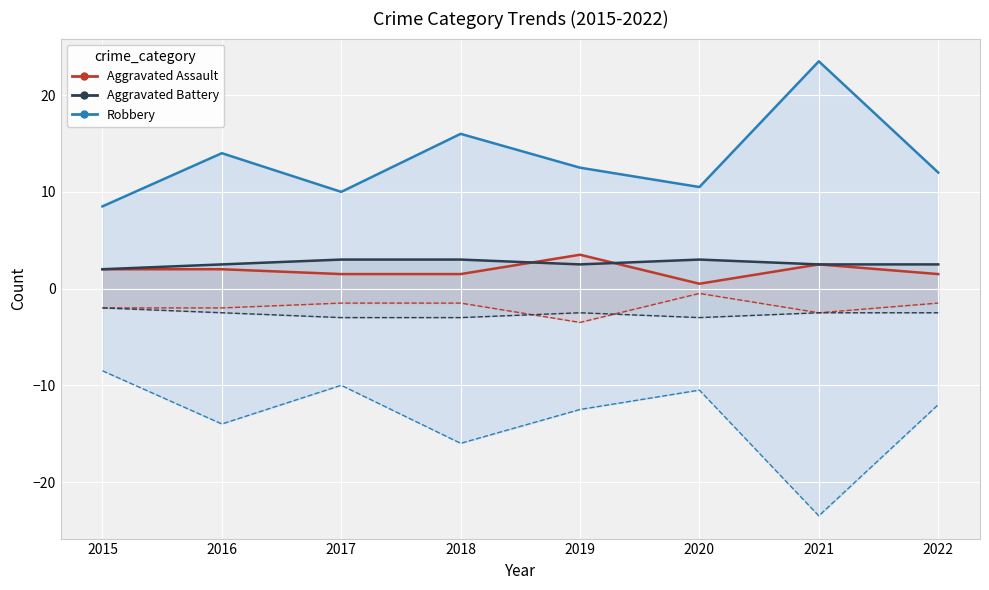

Reading right to left, list all the values displayed in this chart.

Aggravated Assault: 1.5	2.5	0.5	3.5	1.5	1.5	2.0	2.0
Aggravated Battery: 2.5	2.5	3.0	2.5	3.0	3.0	2.5	2.0
Robbery: 12.0	23.5	10.5	12.5	16.0	10.0	14.0	8.5